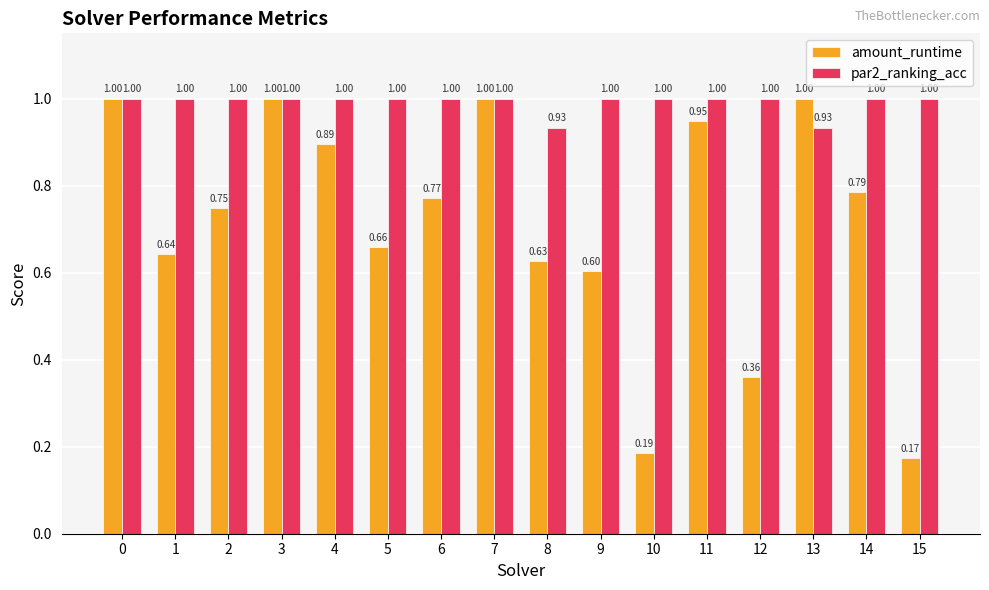

Between 8 and 10, which series saw the biggest shift?

amount_runtime